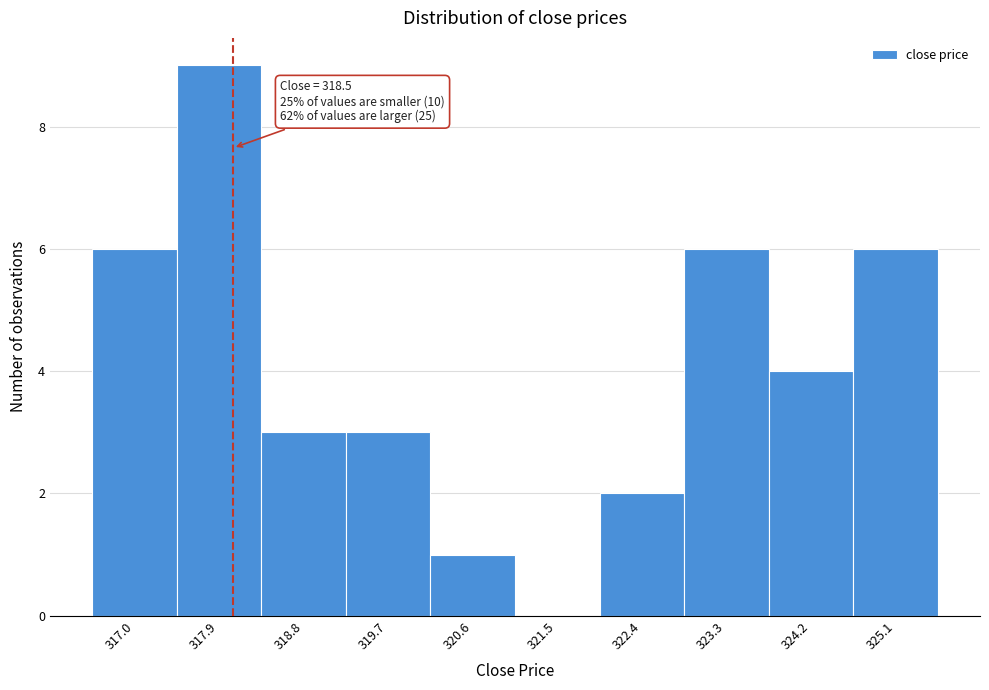

Reading left to right, transcribe all the data shown in this chart.

317.0=6	317.9=9	318.8=3	319.7=3	320.6=1	321.5=0	322.4=2	323.3=6	324.2=4	325.1=6